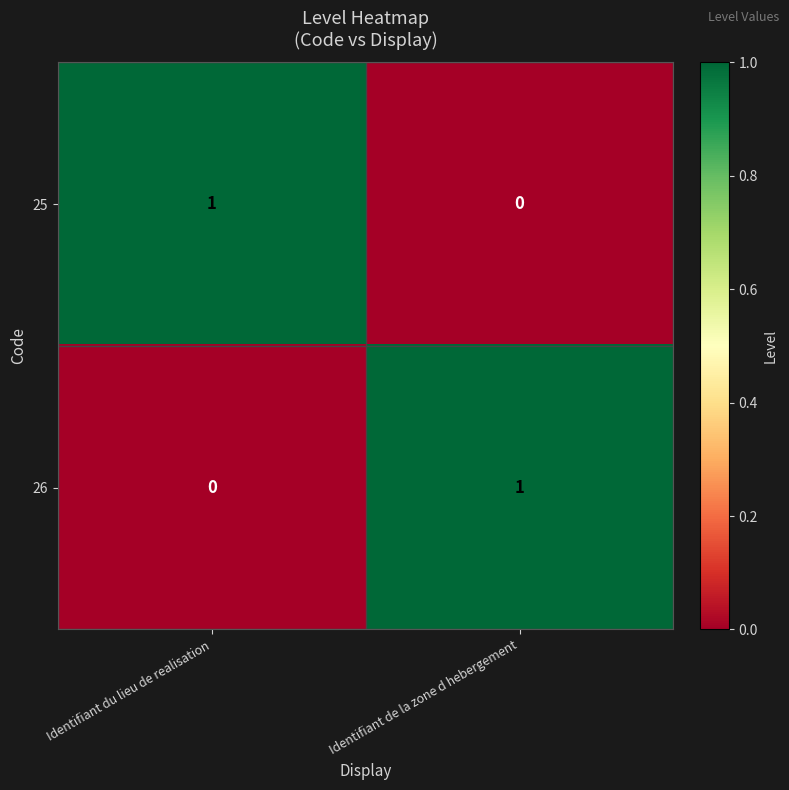

List the labels in order of 25 value, smallest first.

Identifiant de la zone d hebergement, Identifiant du lieu de realisation